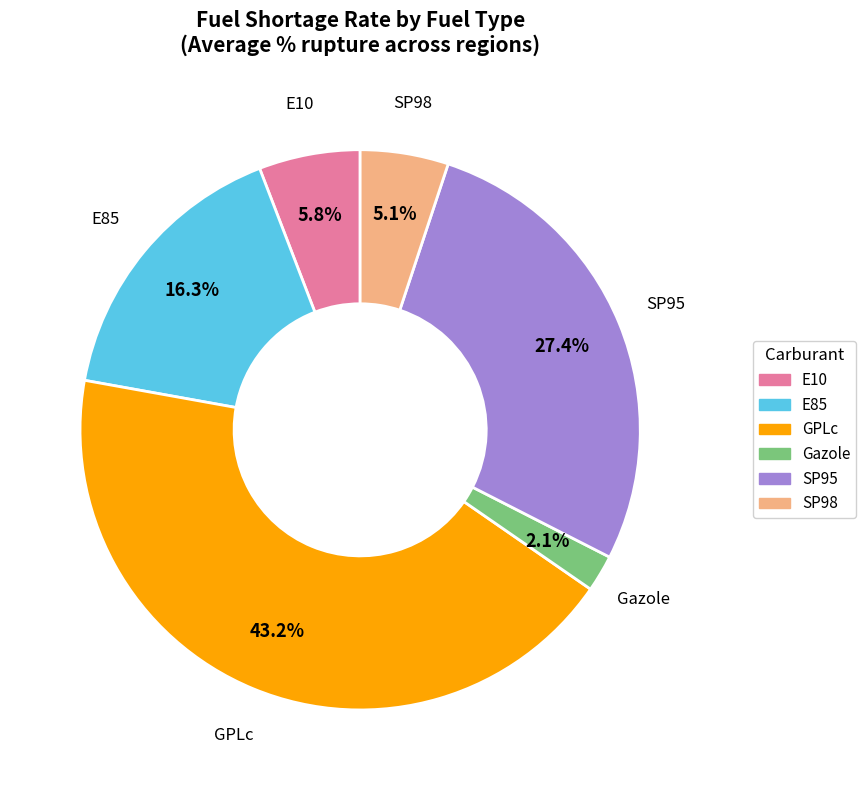

Between Gazole and E10, which is larger?

E10